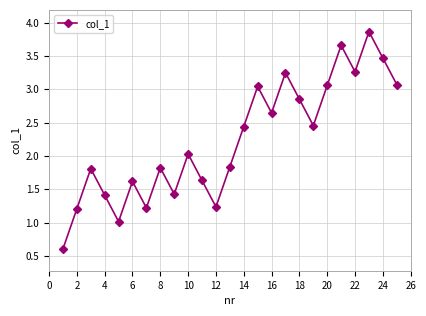

What is the sum of all values?

55.9